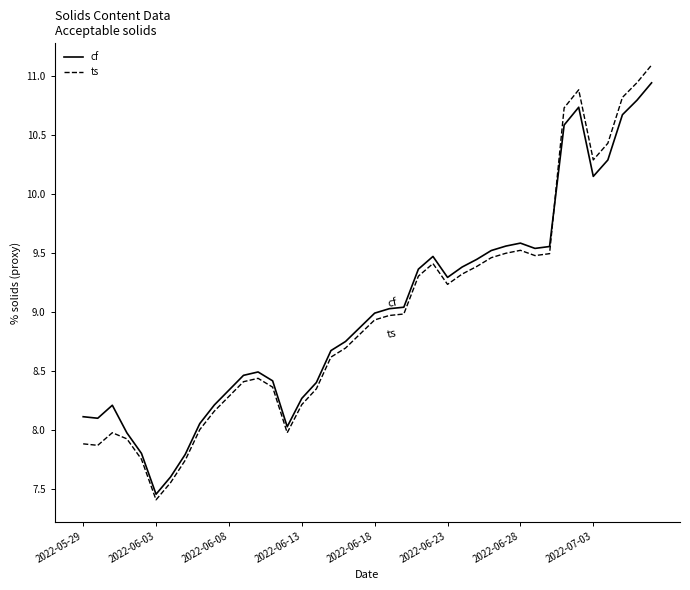

What is the sum of all ts values?

358.7